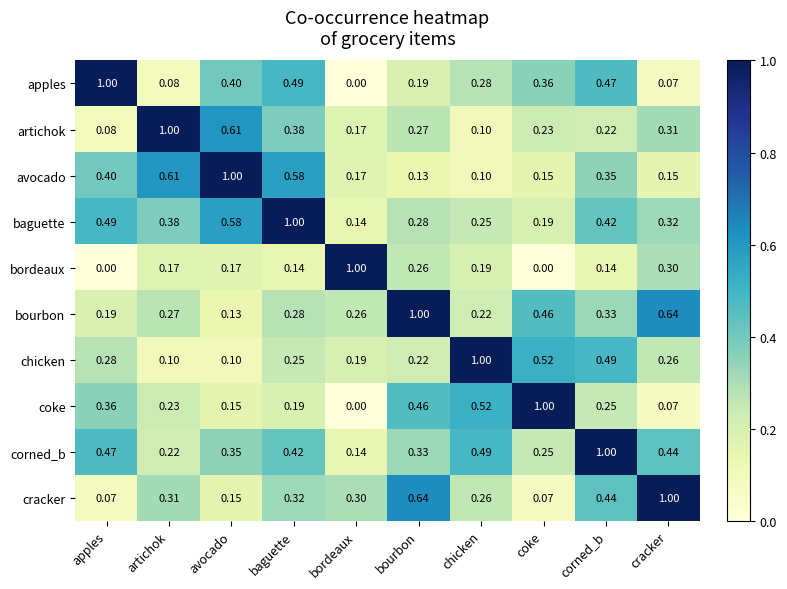

Rank the categories by coke value from lowest to highest.

bordeaux, cracker, avocado, baguette, artichok, corned_b, apples, bourbon, chicken, coke